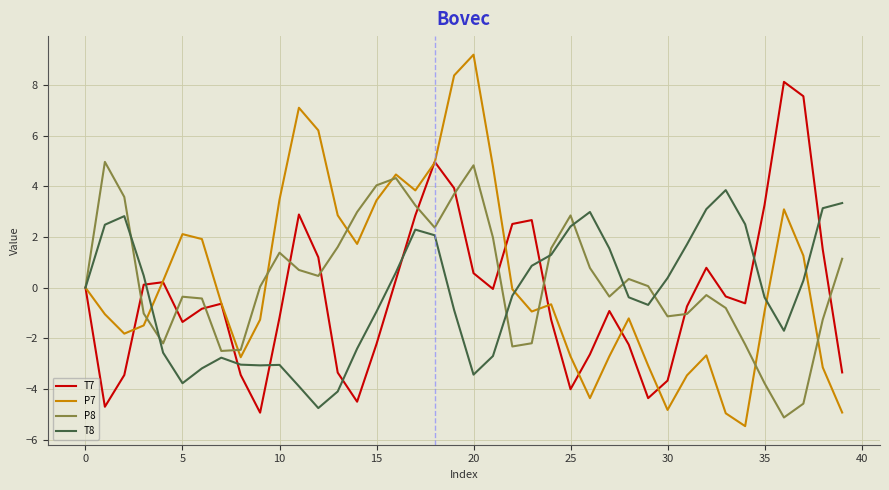

What are all the series names shown in the legend?

T7, P7, P8, T8